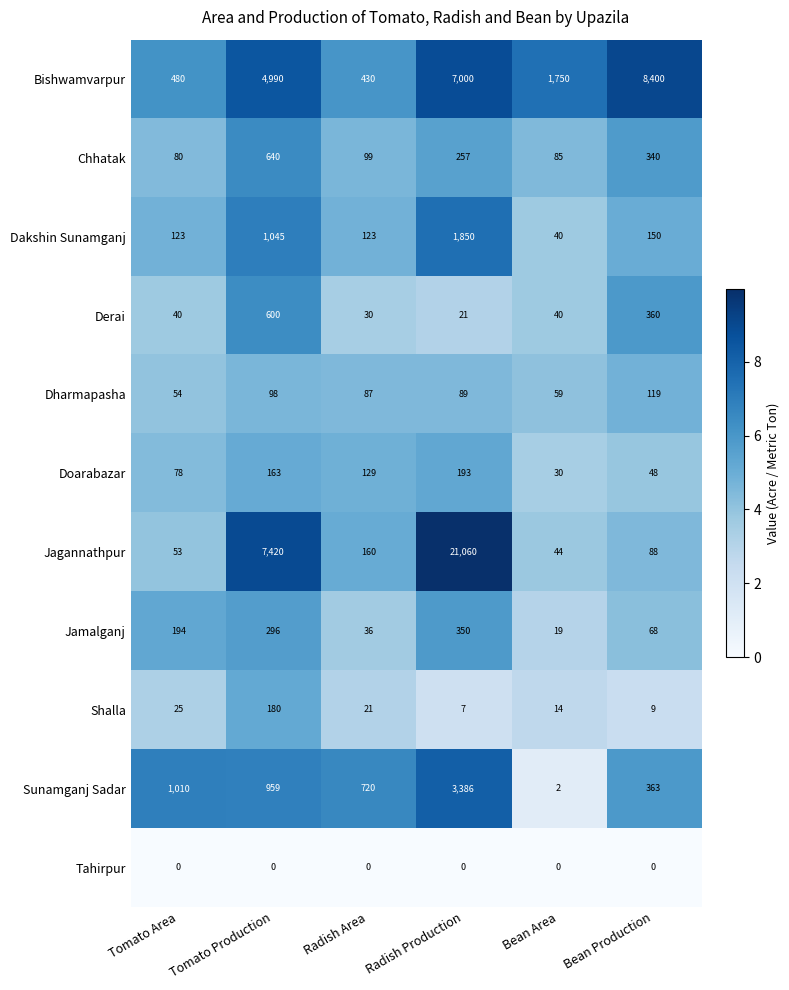

Which category has the highest value in the Doarabazar series?

Radish Production